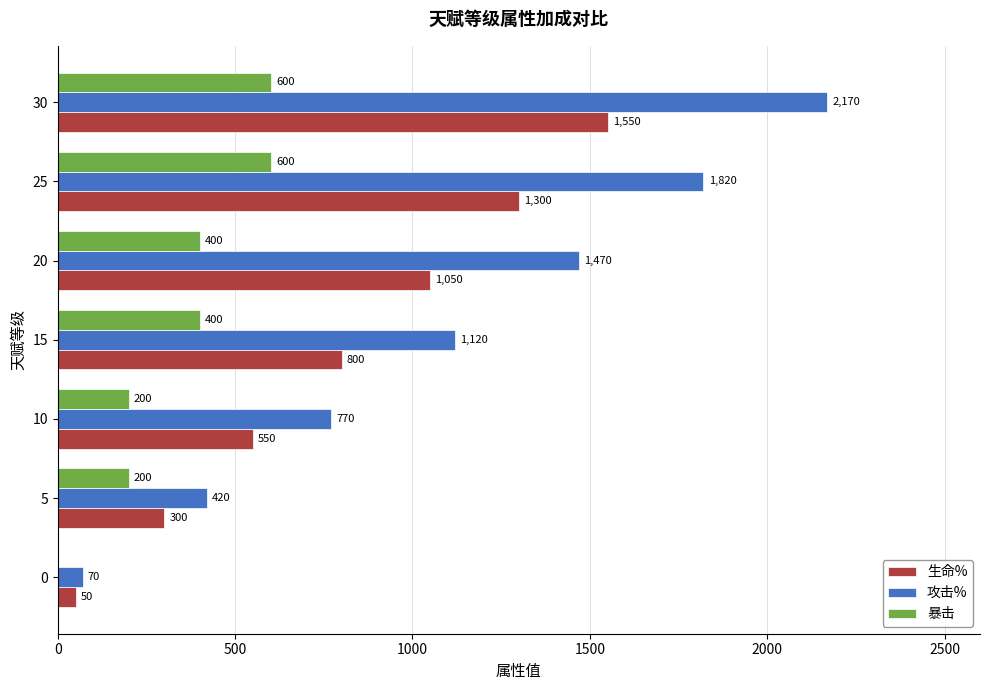

Where is 生命% nearest to the value 800?

15